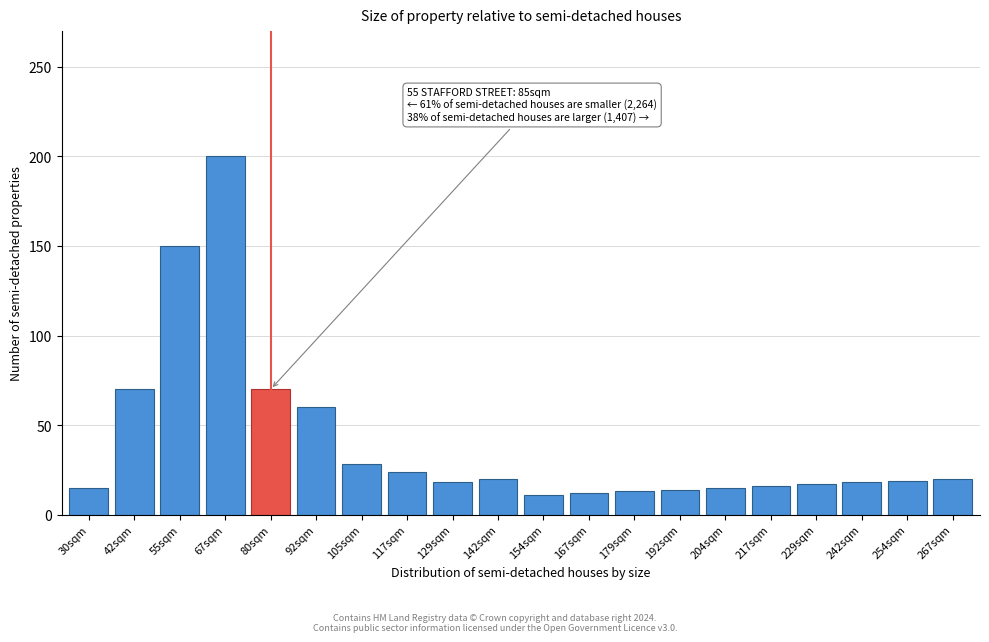

The chart shows a value of 52 at 67sqm. True or false?

False